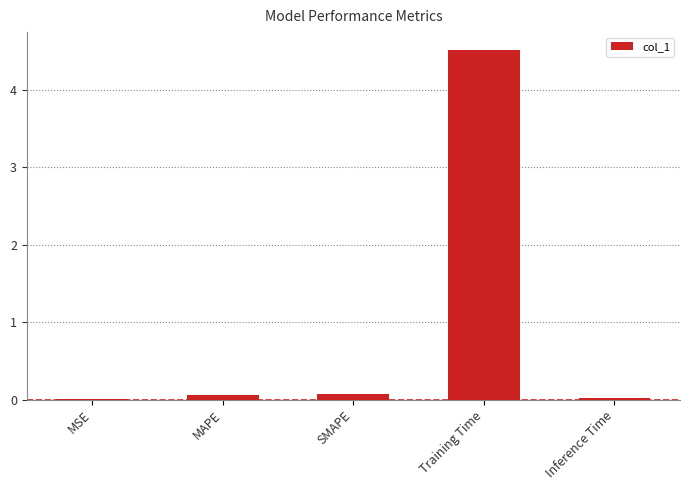

How many data points does each series have?

5